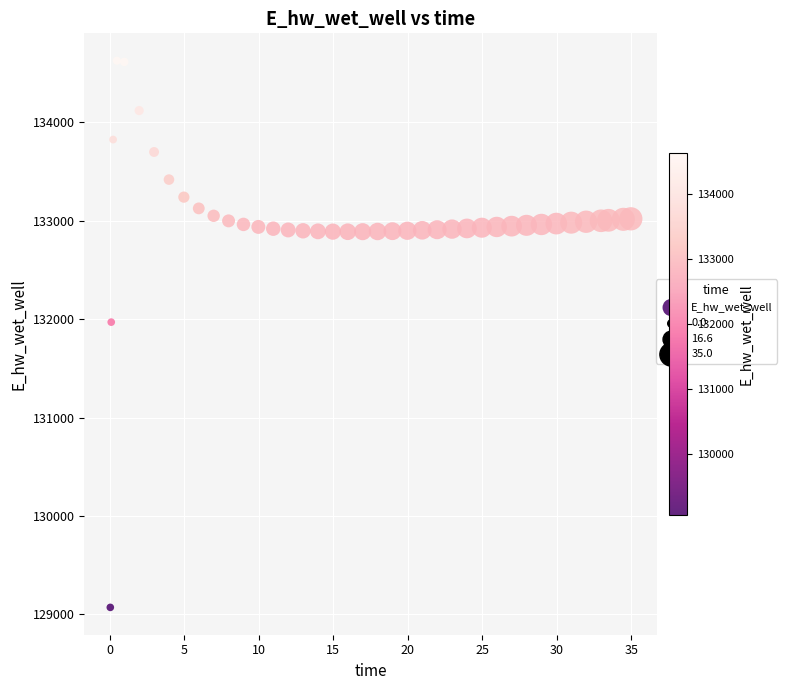

What is the range of Y values (max minus min)?

5557.4